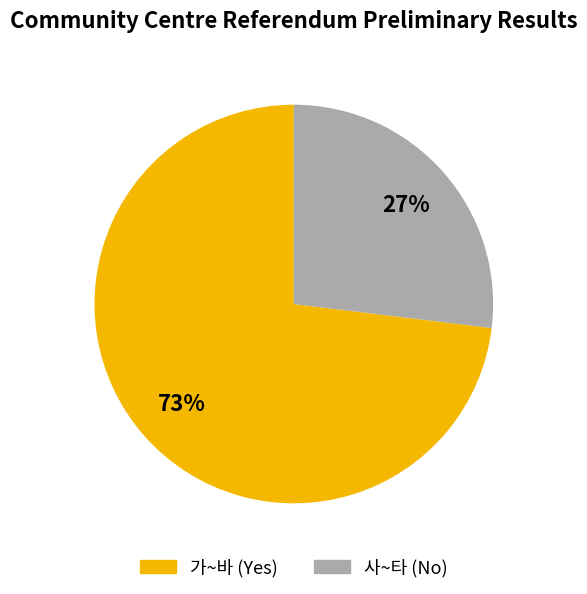

Is there a majority slice in this chart?

Yes